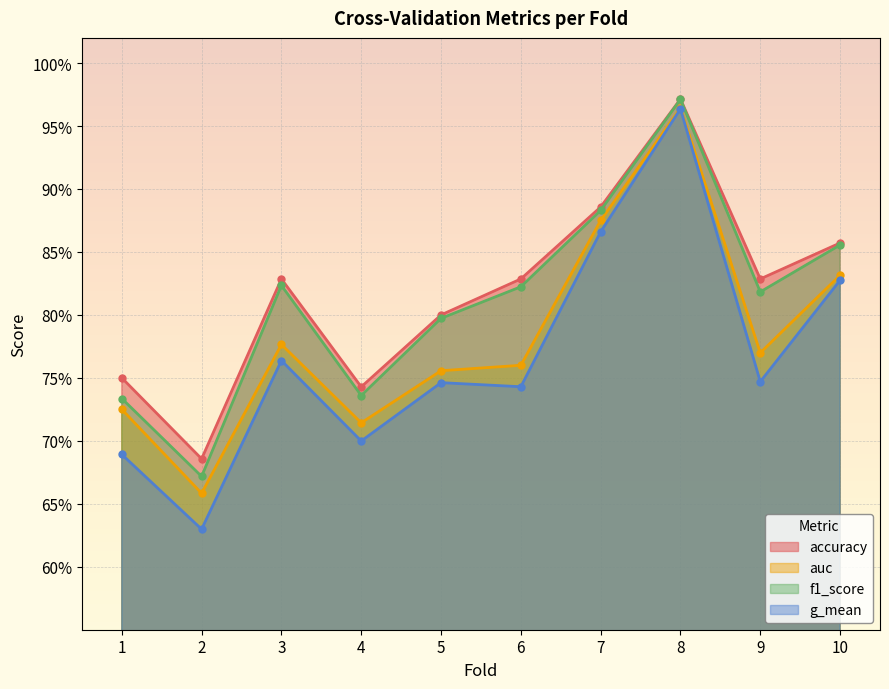

What is the minimum value shown in the chart?

0.6